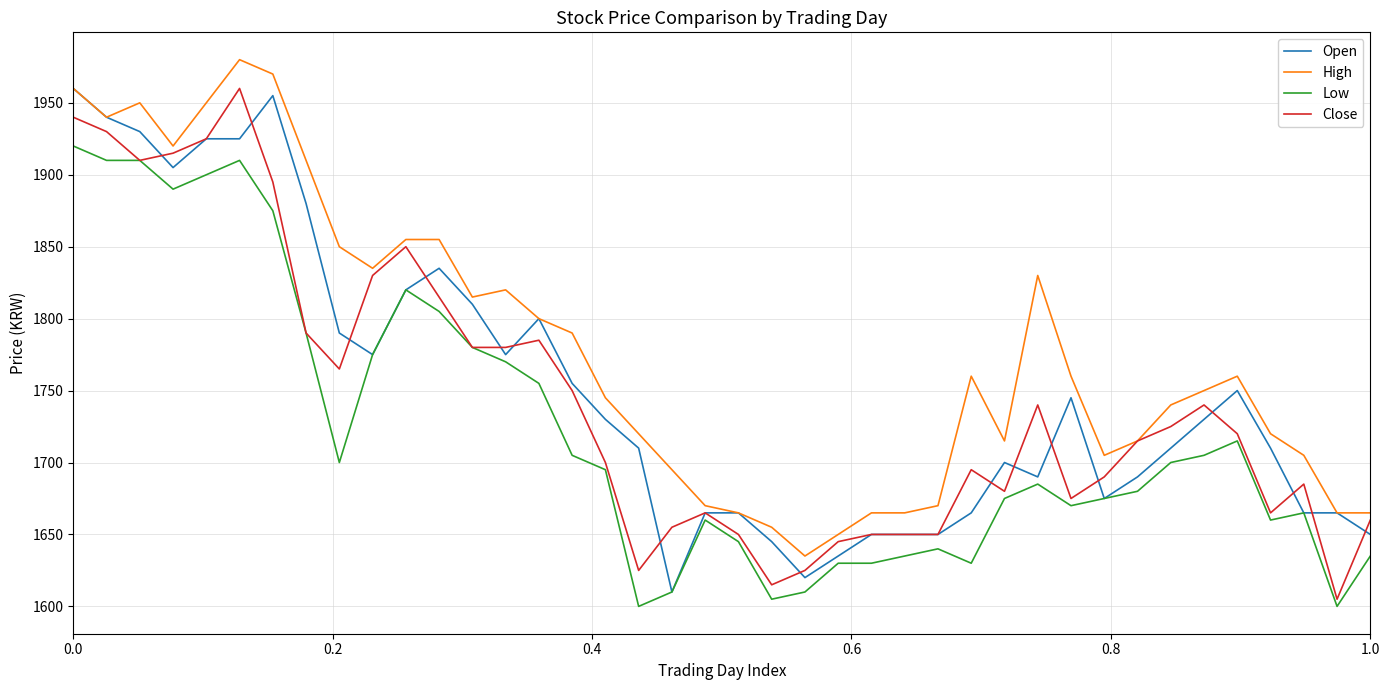

What is the greatest value displayed?

1980